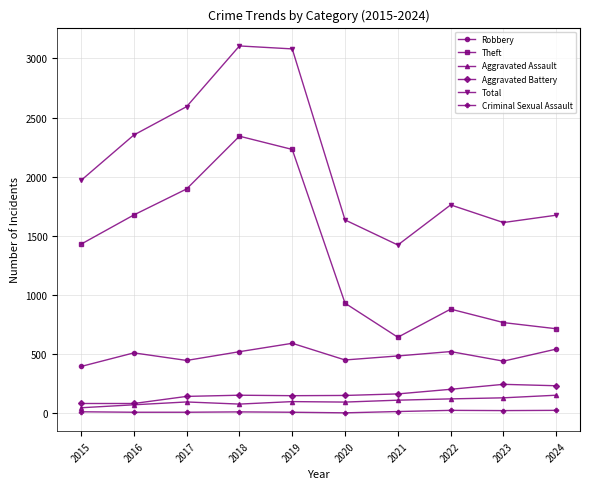

True or false: Aggravated Battery and Robbery cross at least once.

False